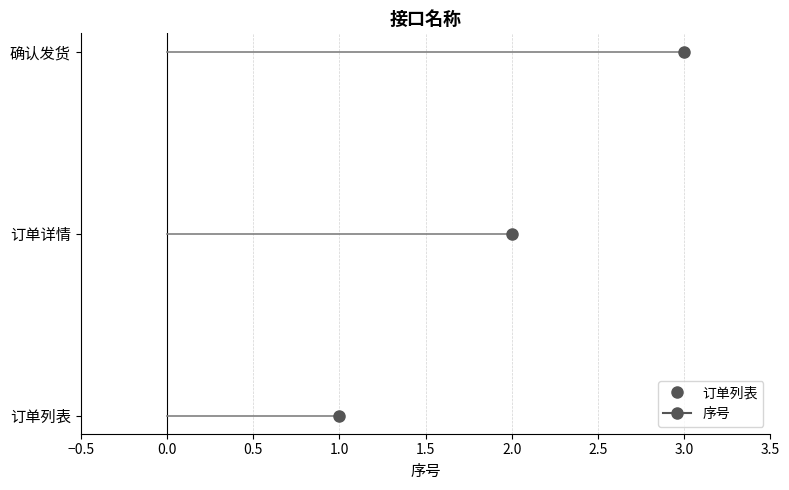

Approximately how many times larger is the value at 确认发货 compared to 订单列表?

3.0